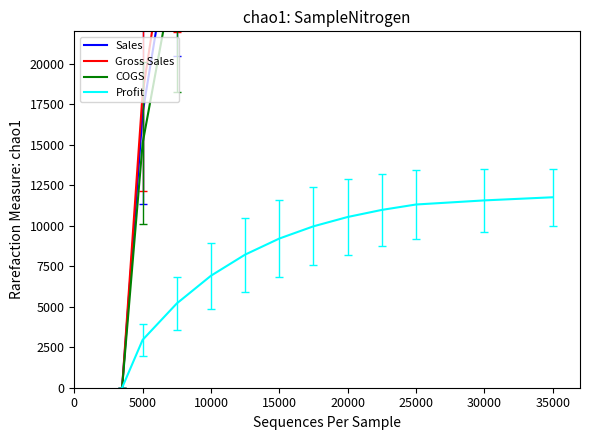

The value of Profit at 35000 is 11756.9. True or false?

True